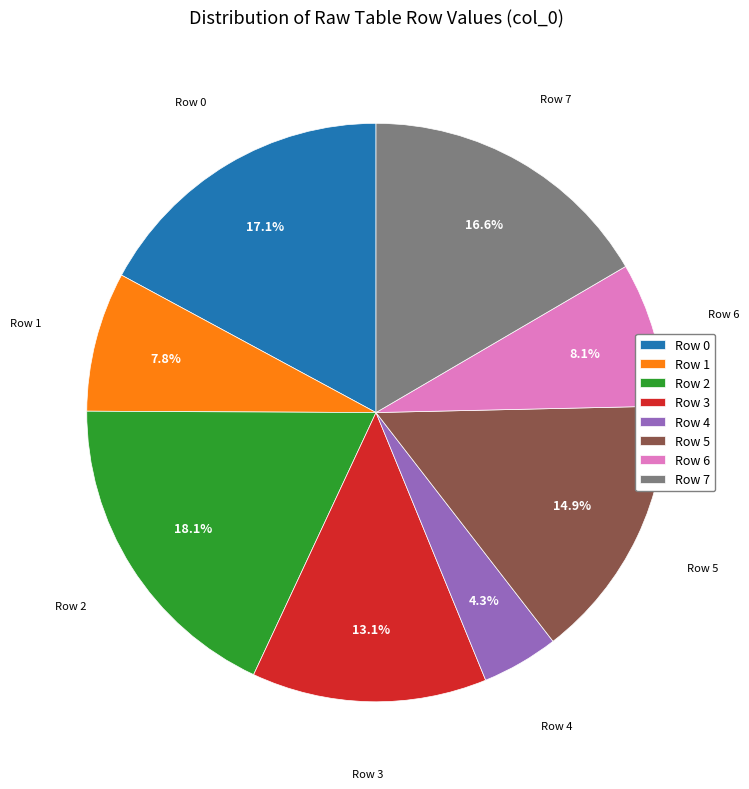

How many segments does this pie chart have?

8